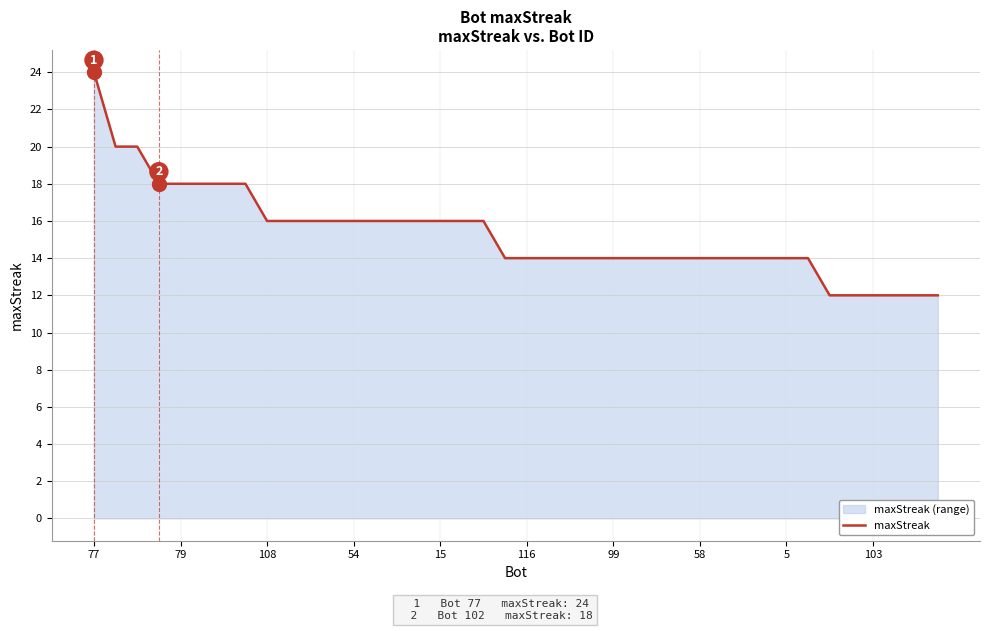

What is the sum of all values?

612